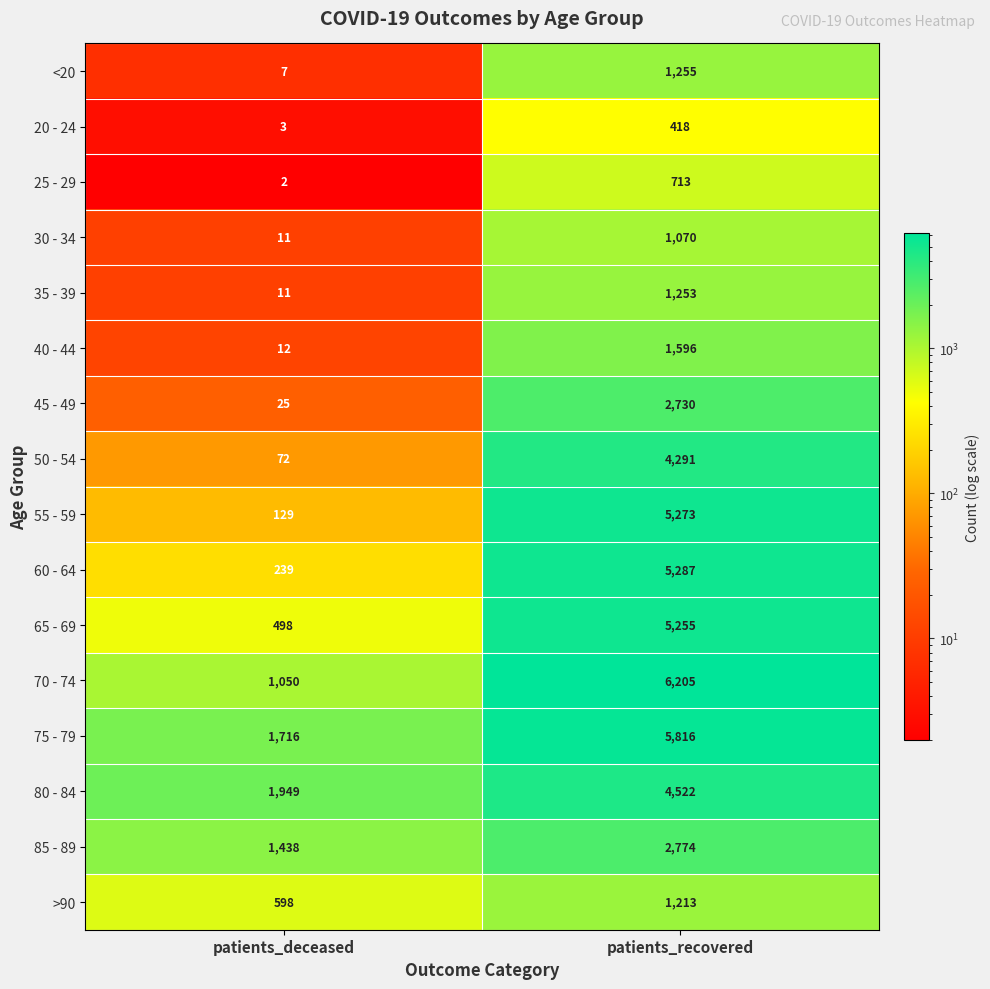

At how many categories does at least one series exceed 5214?

1